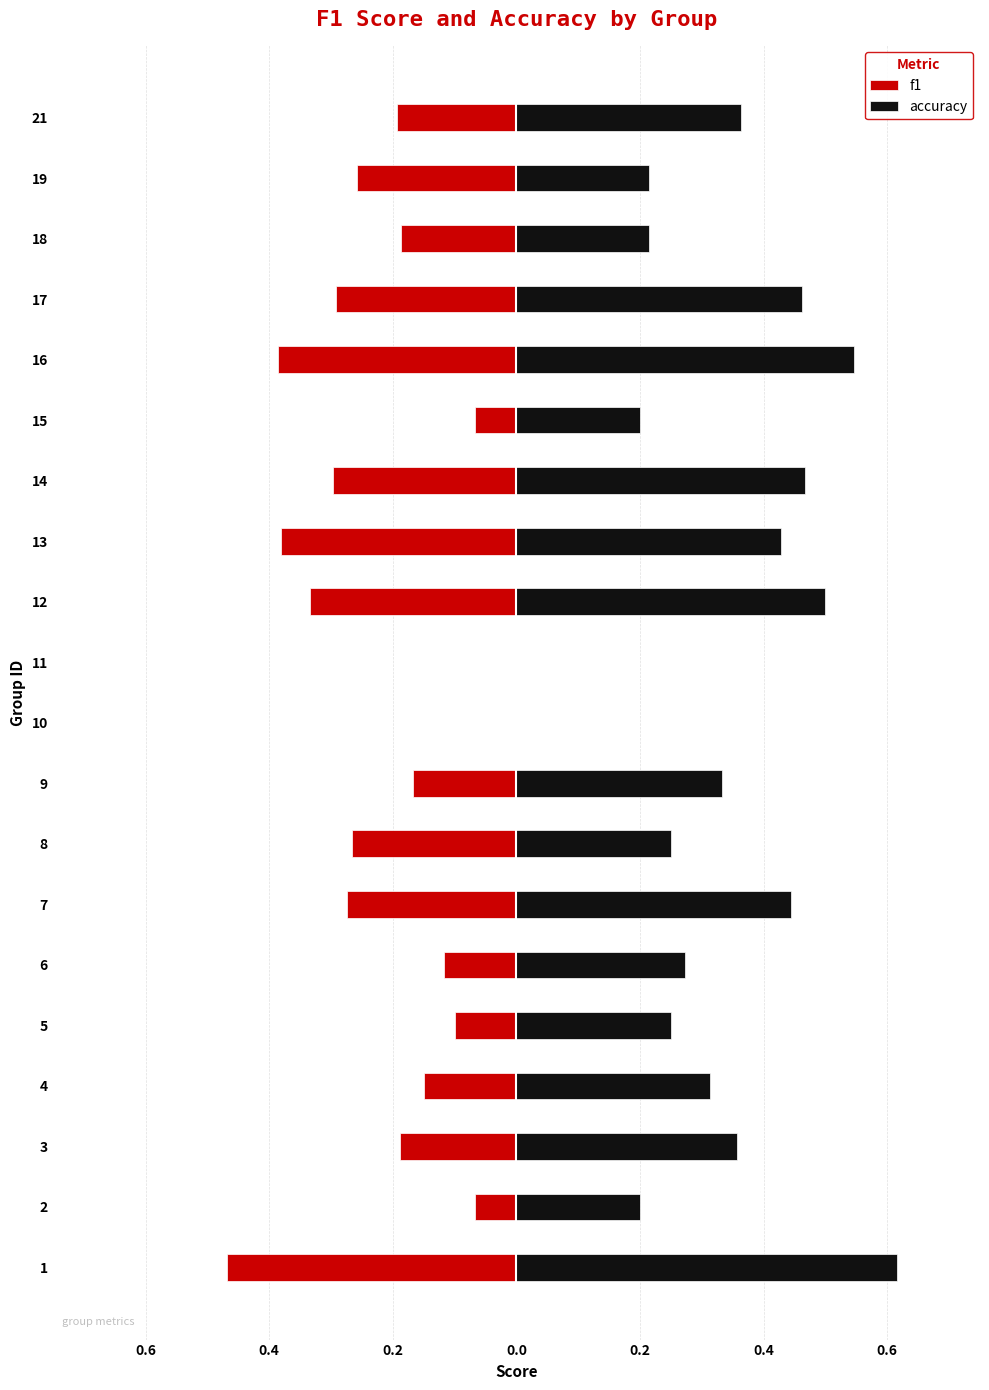

How many values in the f1 series are below 0?

18